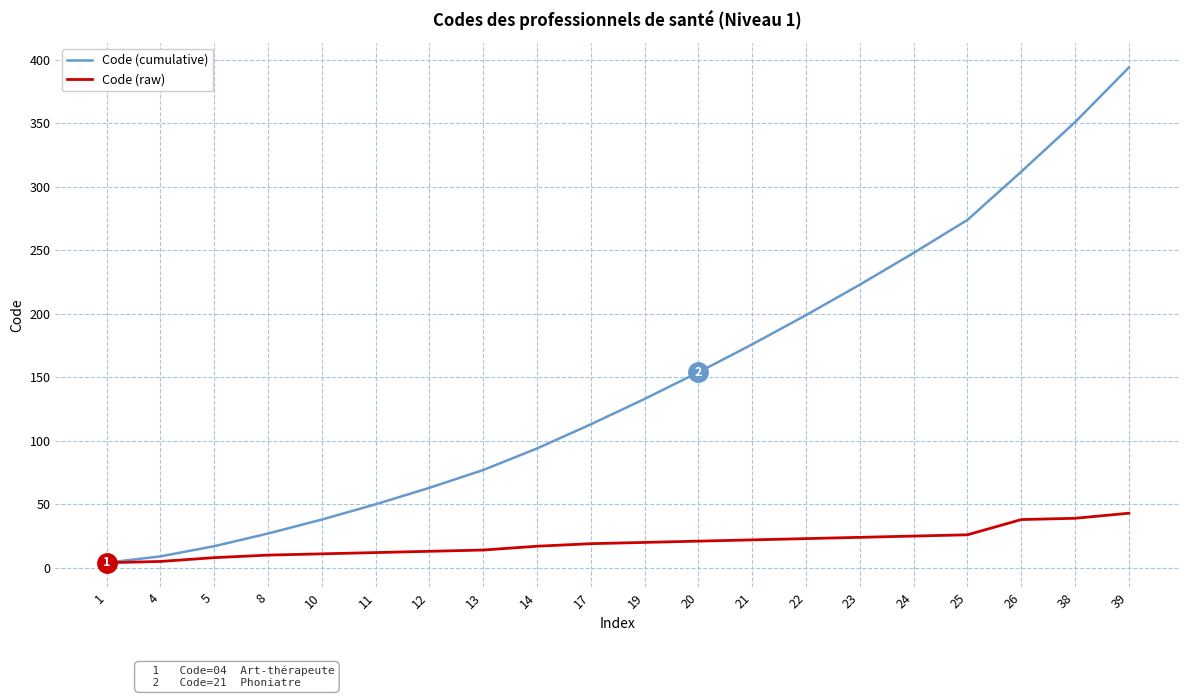

What is the maximum value for Code (raw)?

43